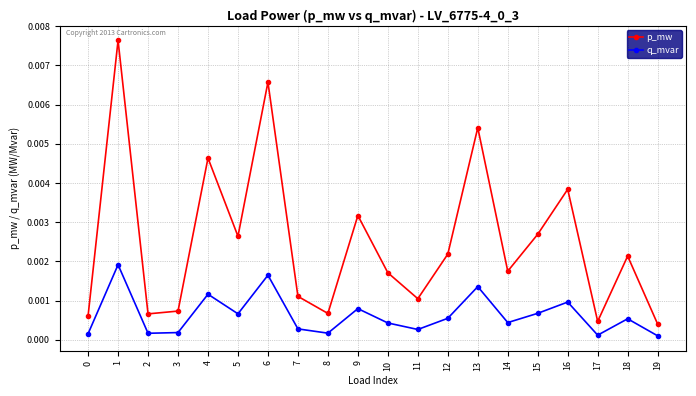

Is the value of q_mvar at 0 greater than the value of p_mw at 2?

No